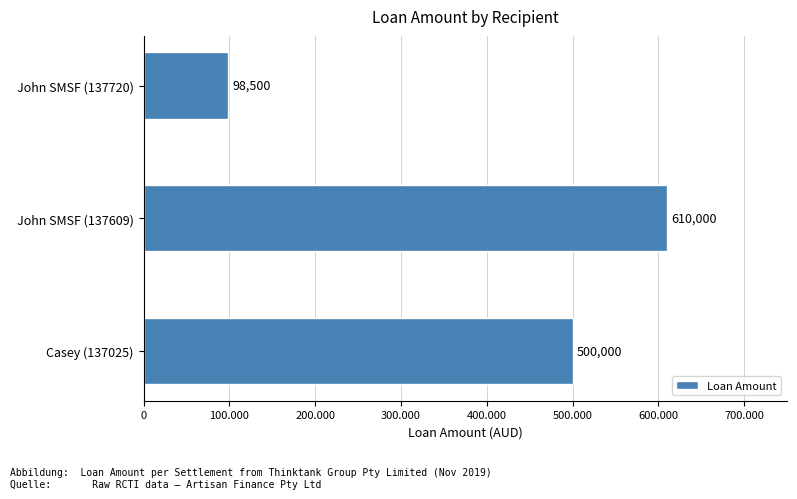

Does the chart contain any negative values?

No